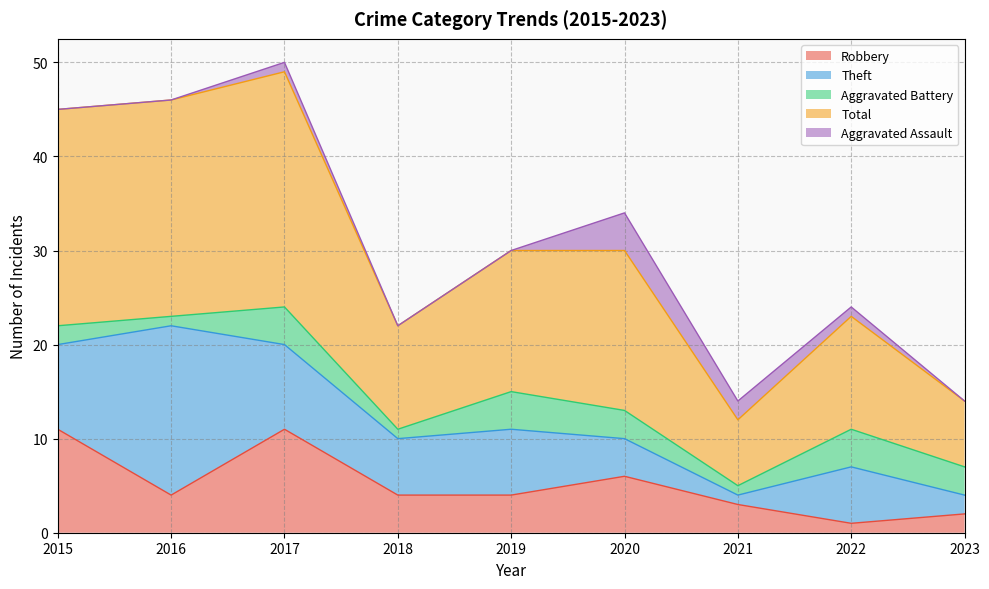

Between which two adjacent categories do Robbery and Theft first intersect?

2015 and 2016